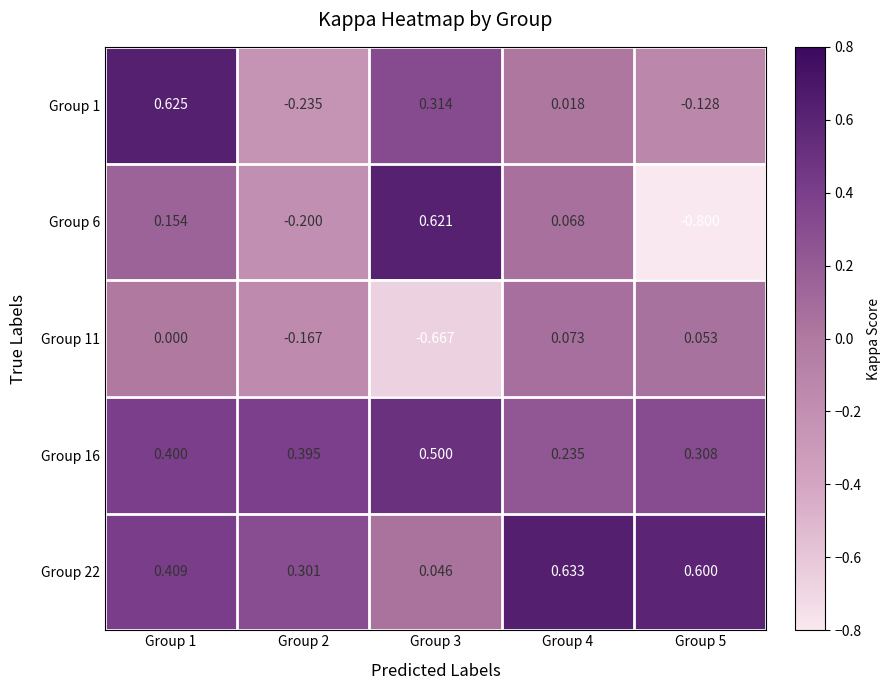

What is the minimum value shown in the chart?

-0.8